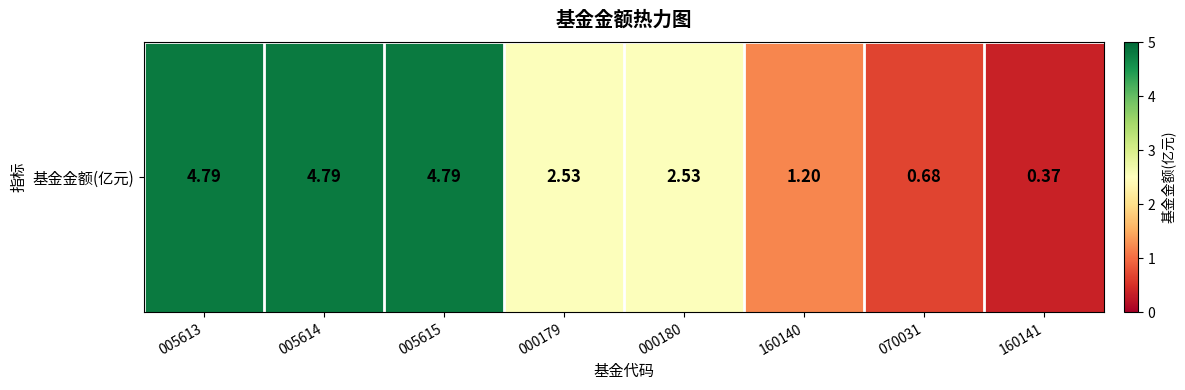

Count the number of values greater than 2.

5